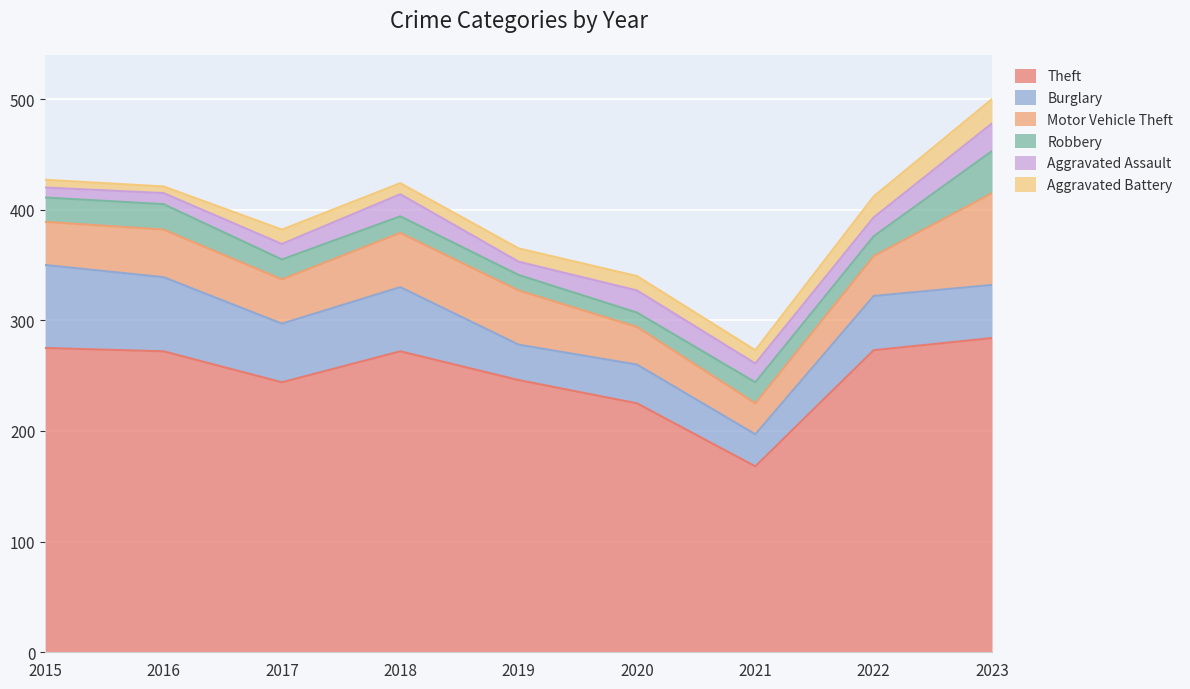

How many lines are shown in the chart?

6